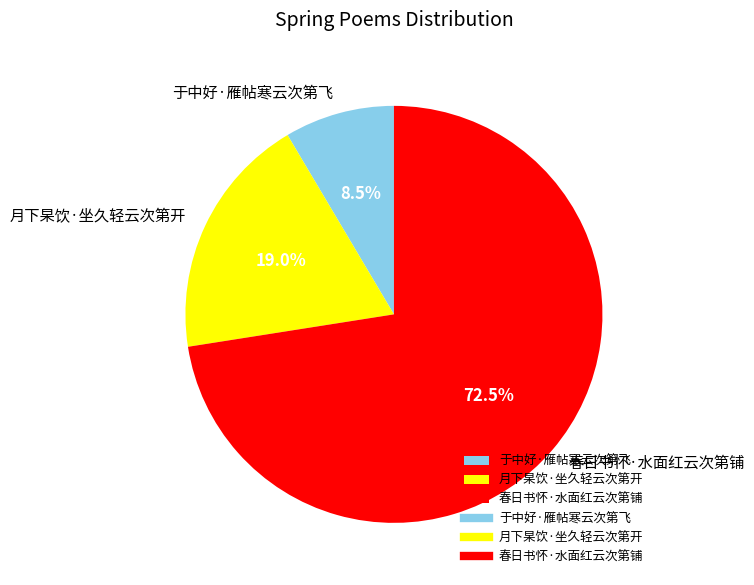

Which category has the smallest portion of the pie?

于中好·雁帖寒云次第飞